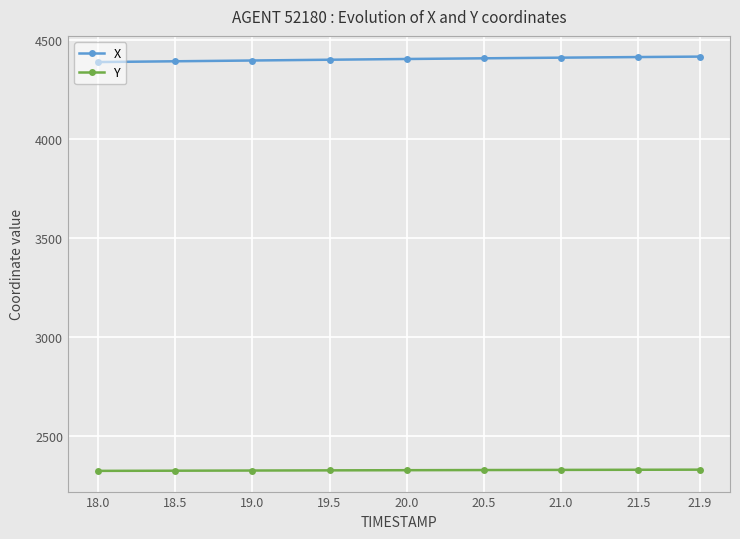

What is the lowest value of the Y series?

2322.8